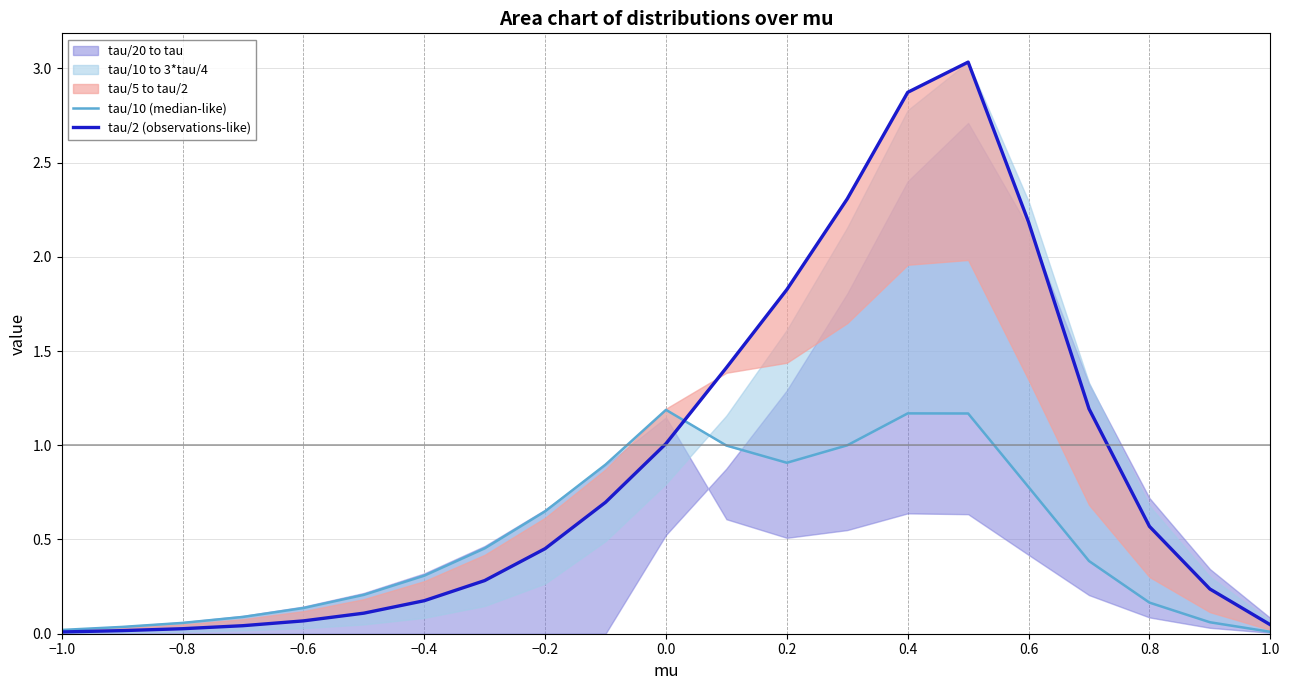

After their last crossing, which series has the higher values: tau/2 (observations-like) or tau/10 (median-like)?

tau/2 (observations-like)